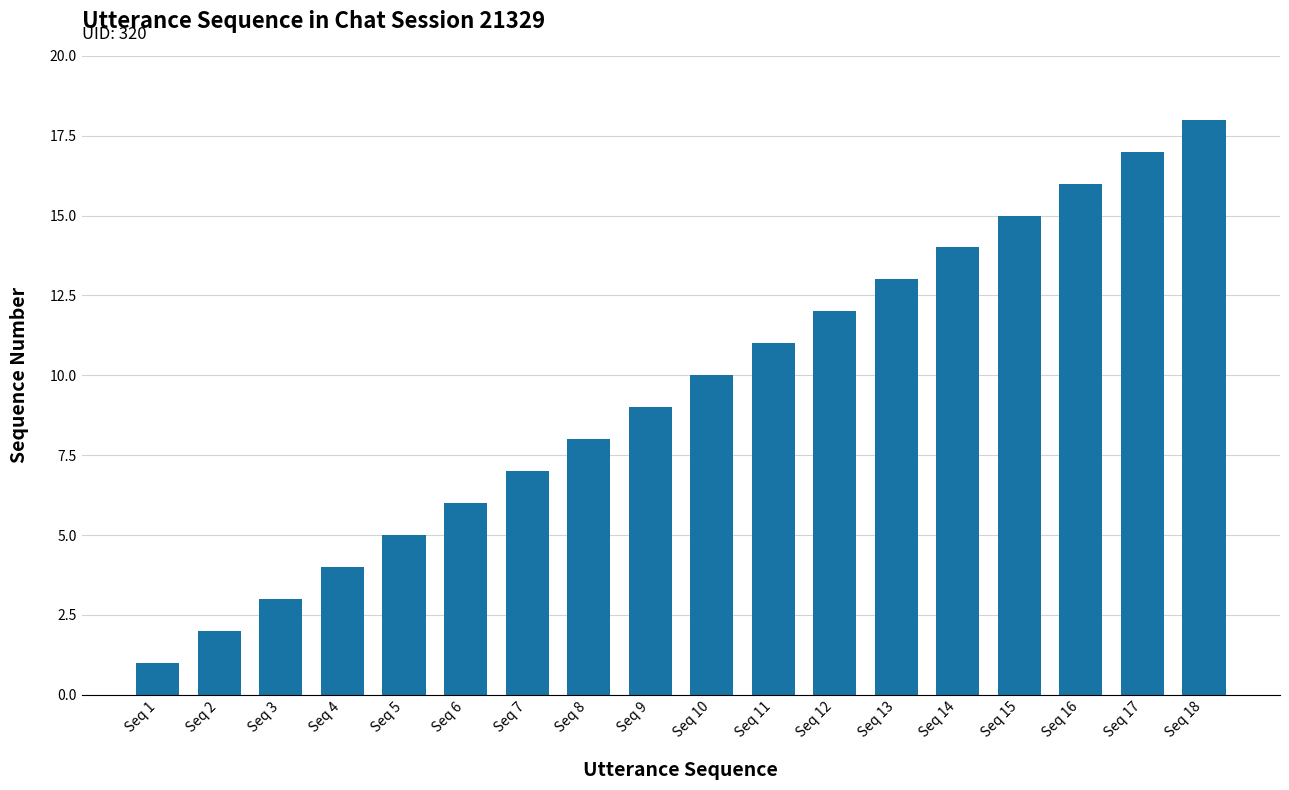

Which has a higher value, Seq 7 or Seq 9?

Seq 9